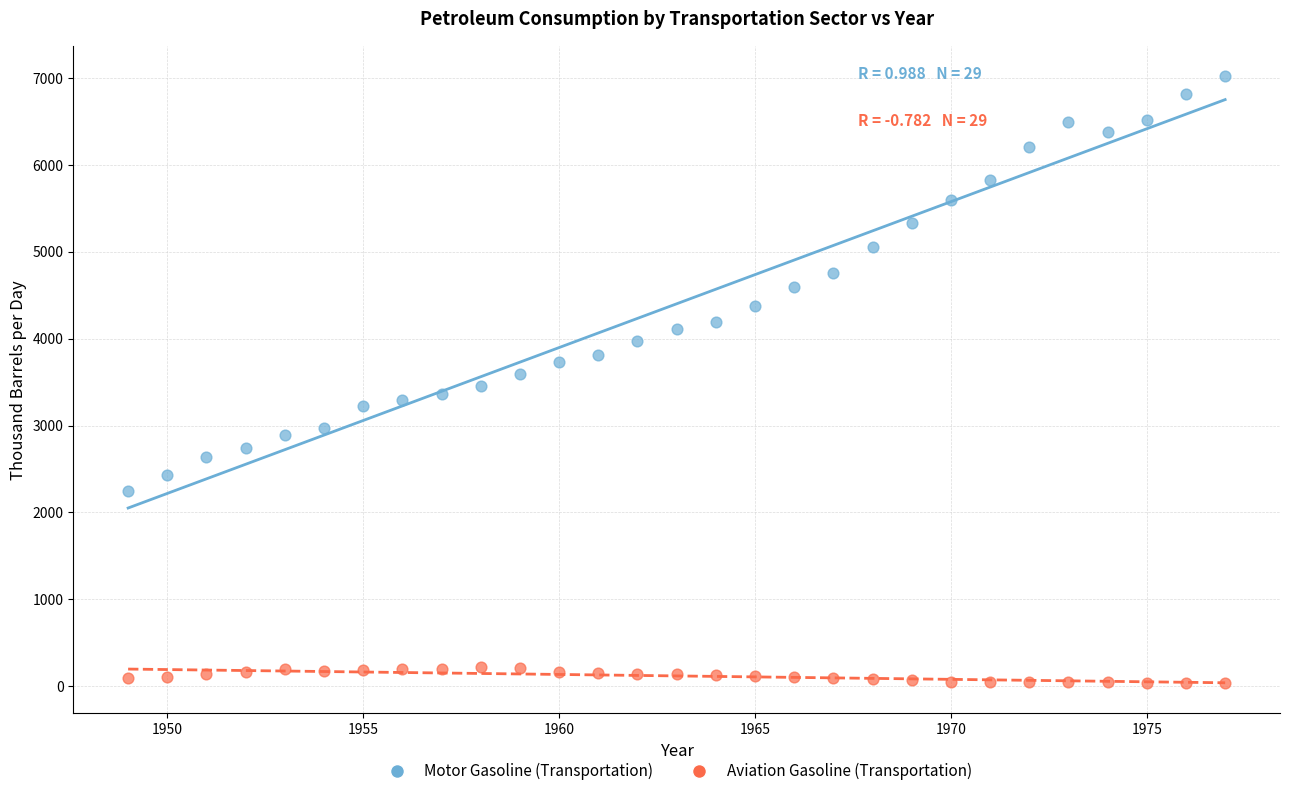

Which series contains the lowest Y value?

Aviation Gasoline (Transportation)